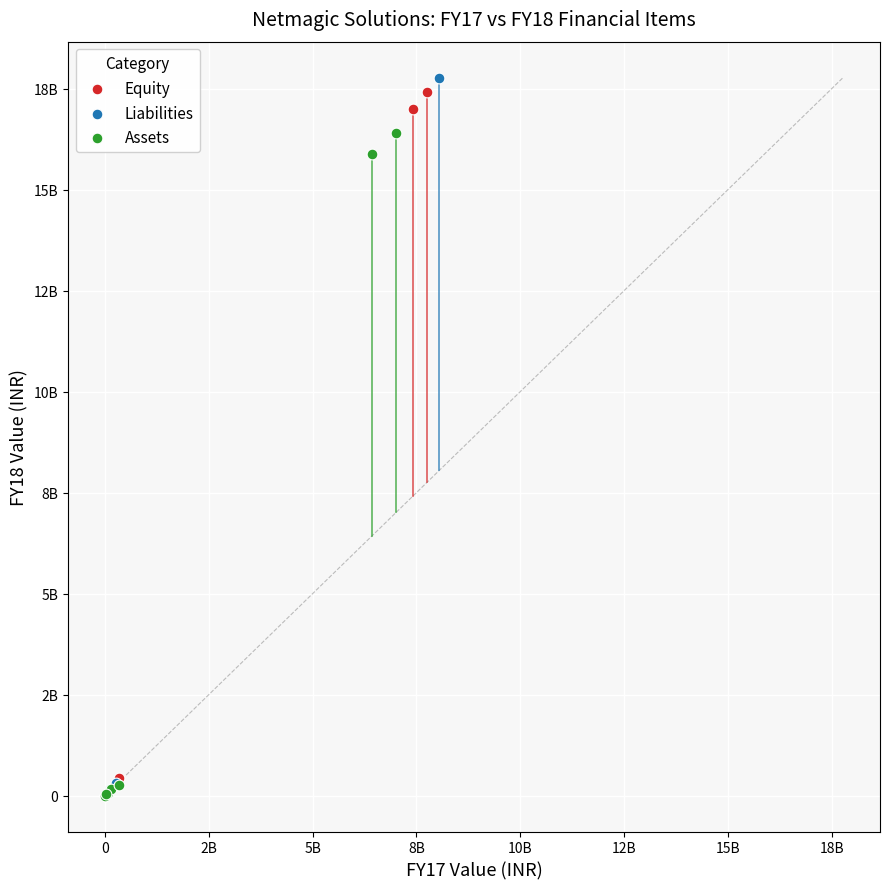

Which series contains the highest Y value?

Liabilities